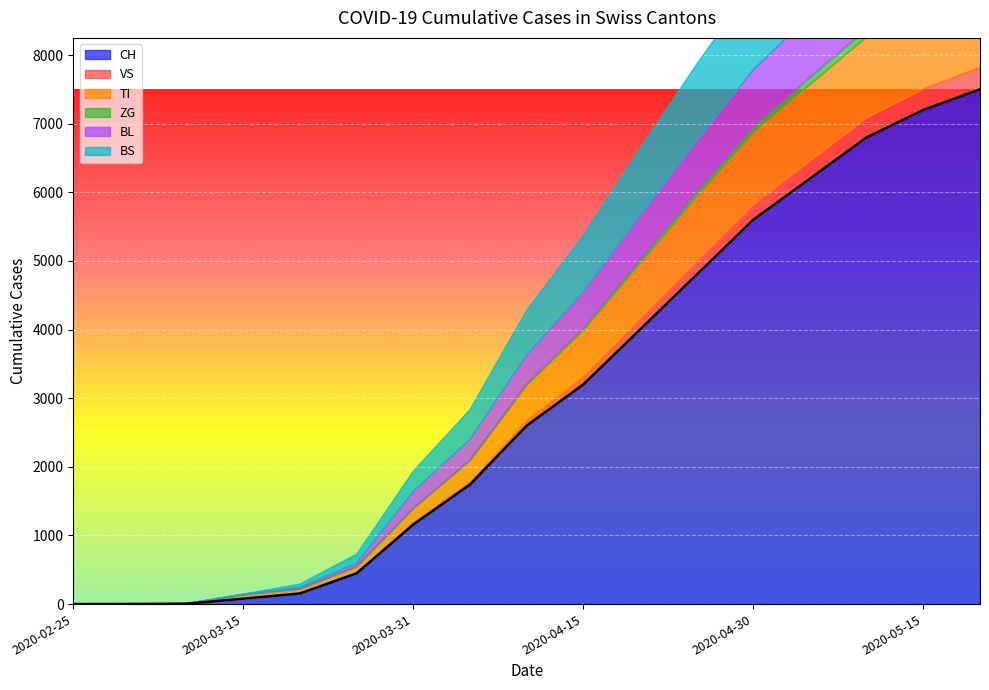

True or false: BL has a value of 900 at 2020-05-05.

True